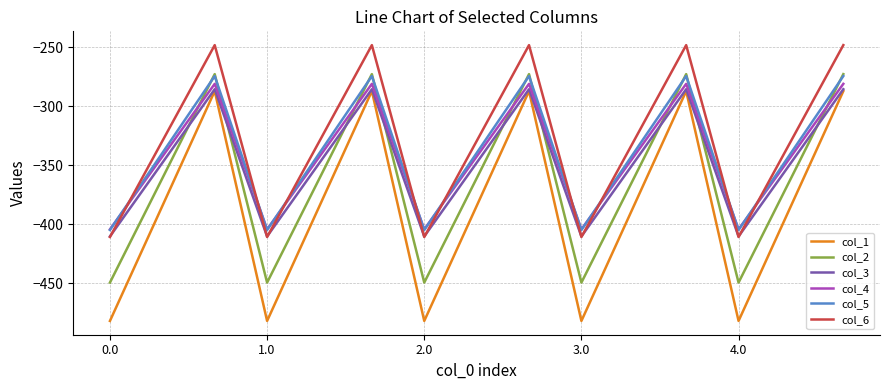

What is the difference between the maximum and minimum values in the col_5 series?

130.5